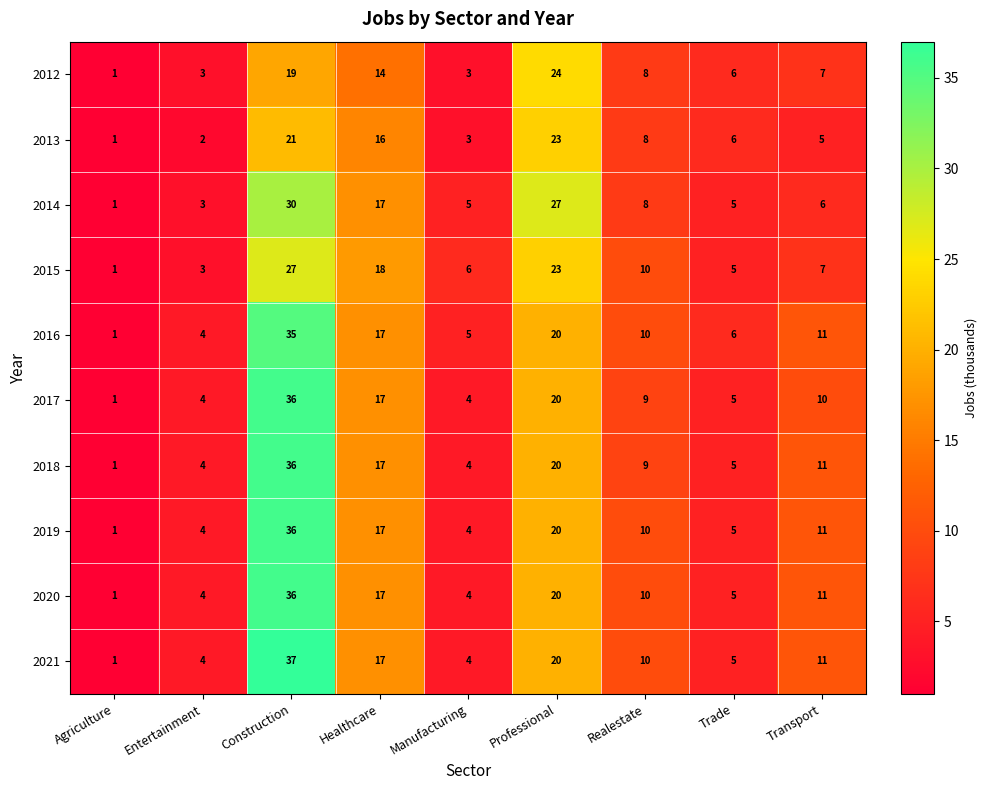

Where is 2020 nearest to the value 18?

Healthcare